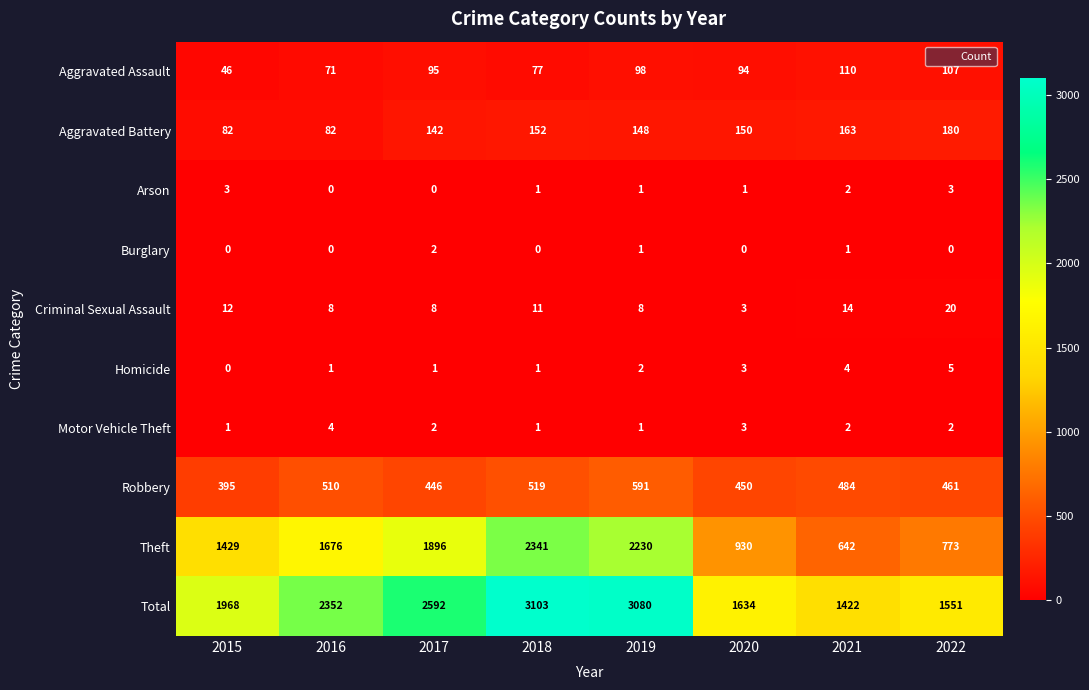

Which series has the largest total across all categories?

Total